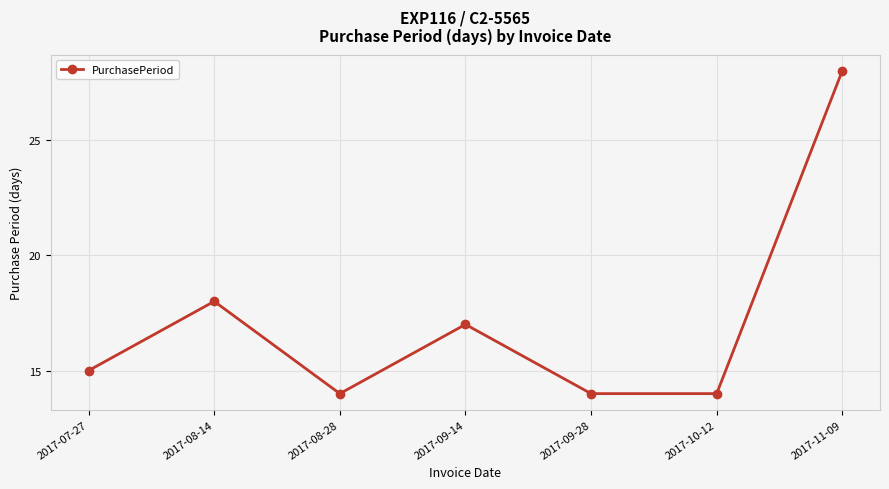

What is the maximum value shown in the chart?

28